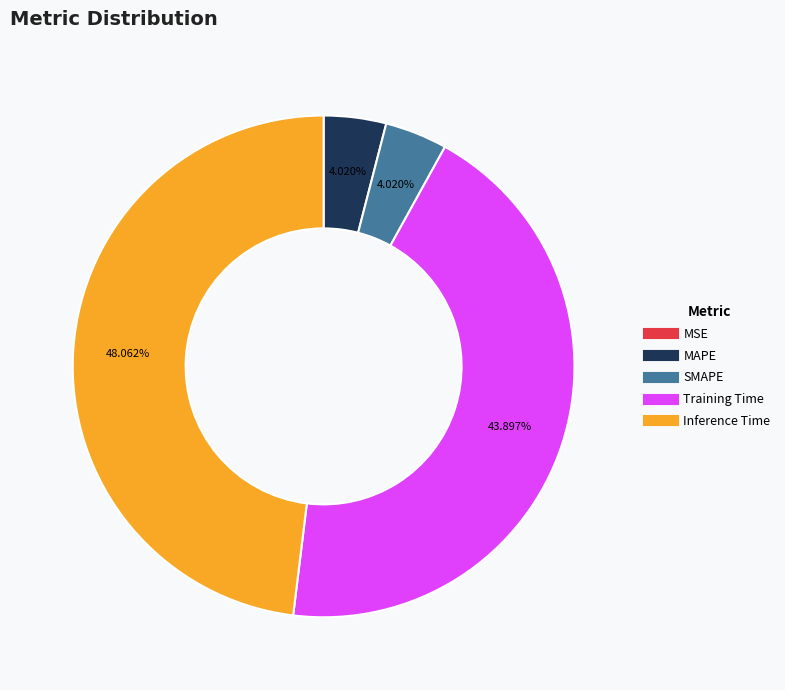

To the nearest percent, what percentage of the pie is Inference Time?

48%